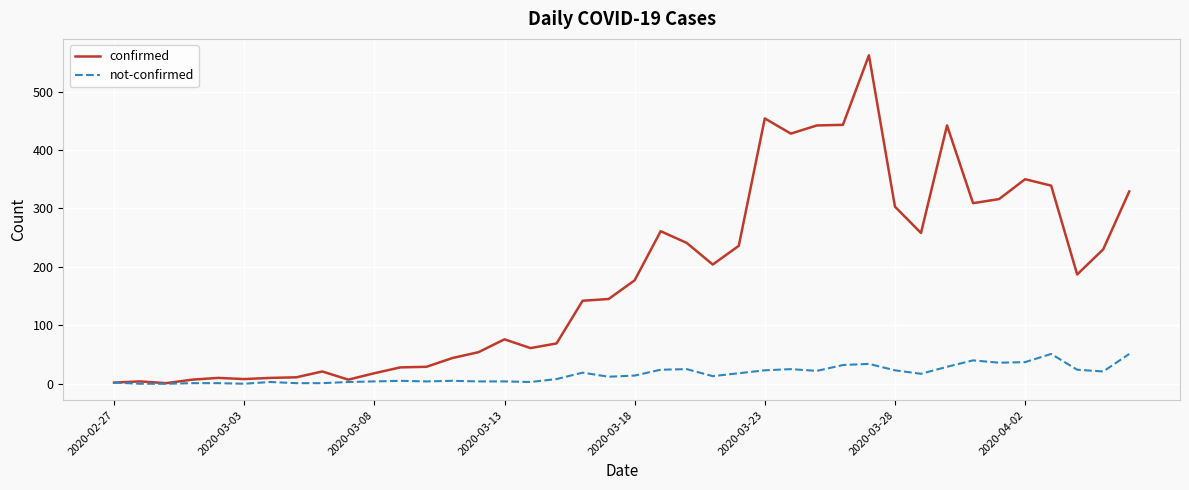

What is the maximum value shown in the chart?

562